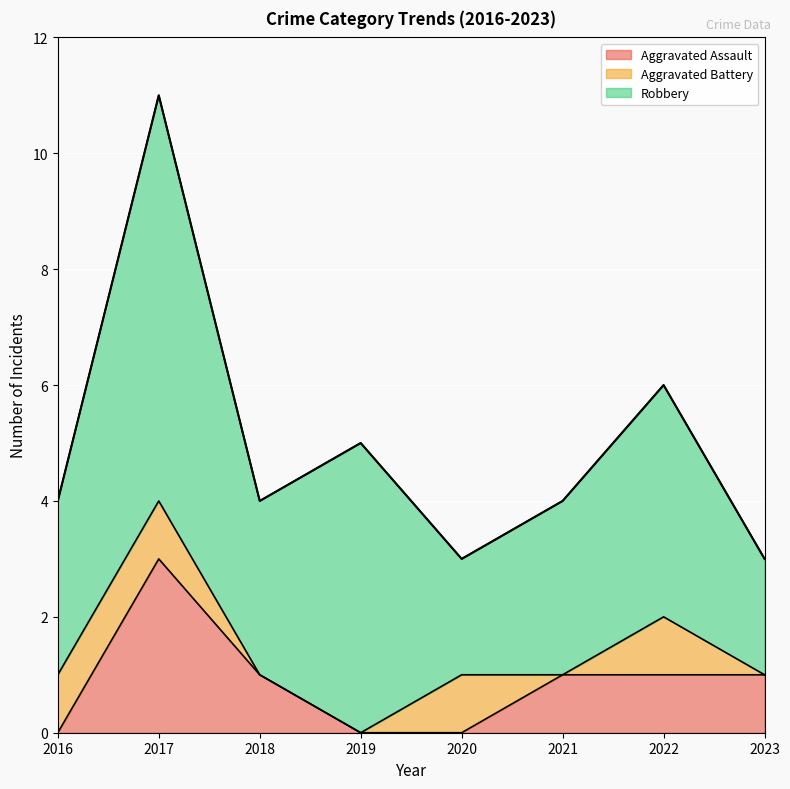

The value of Aggravated Battery at 2019 is 0. True or false?

False